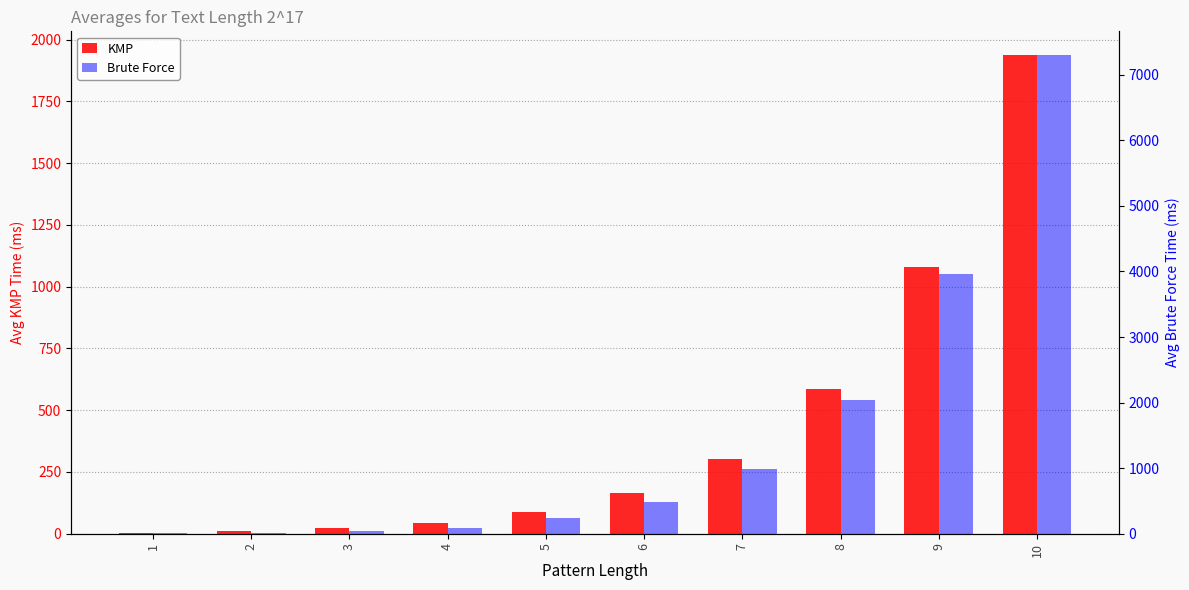

What is the difference between the second highest and minimum values in the KMP series?

1075.3